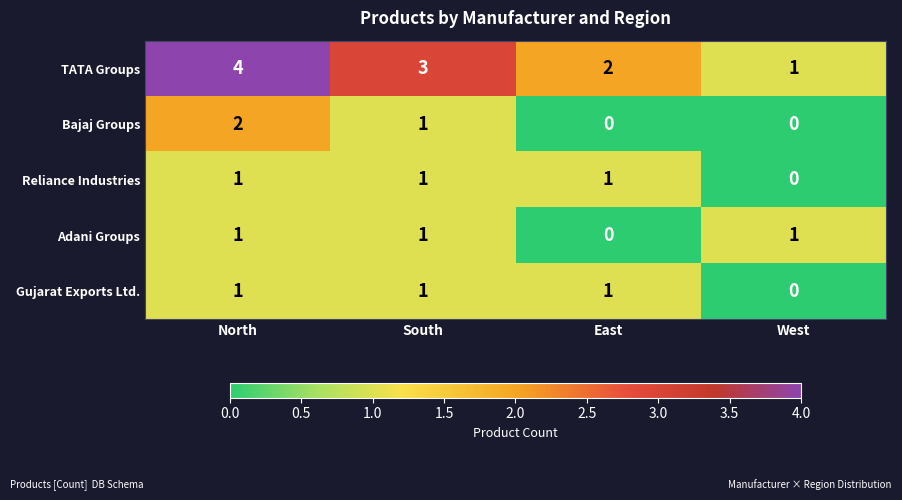

What is the sum of all Bajaj Groups values?

3